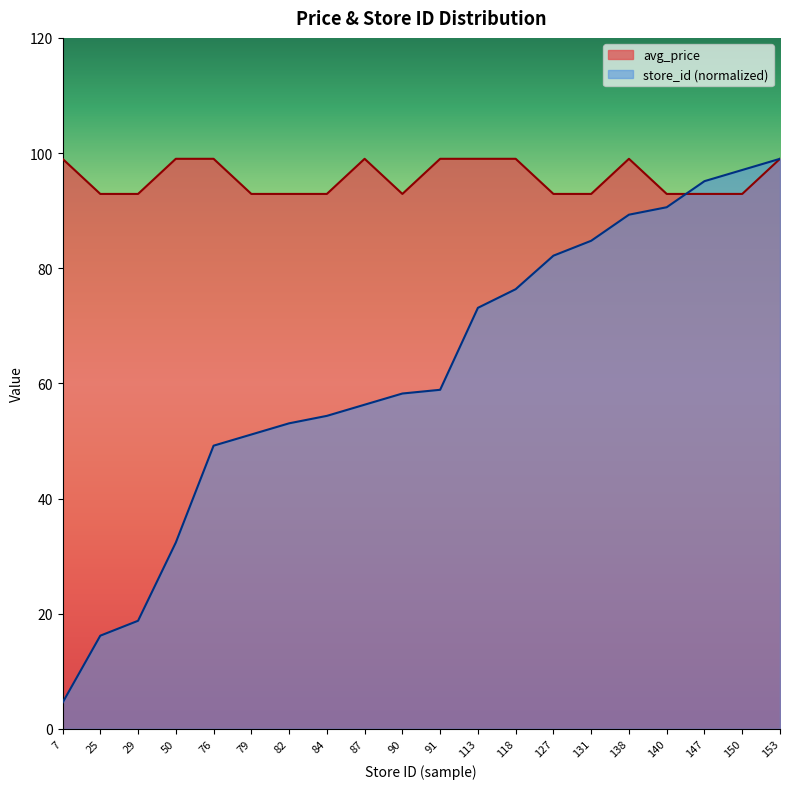

Which category has the highest value in the avg_price series?

7